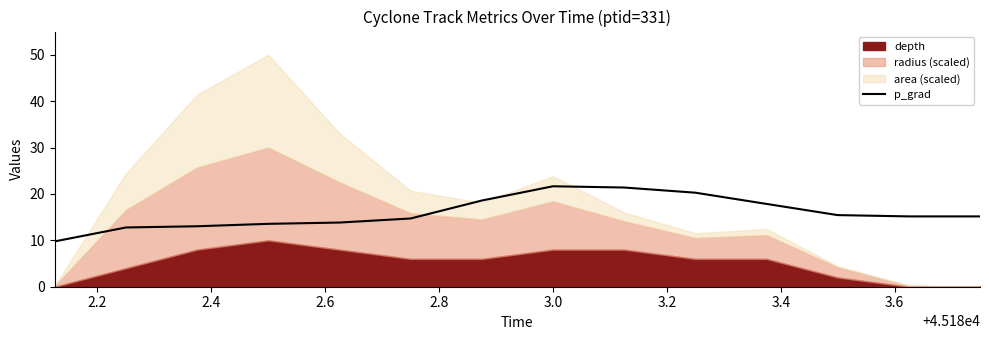

True or false: the data has more than 1 interior local peaks.

False